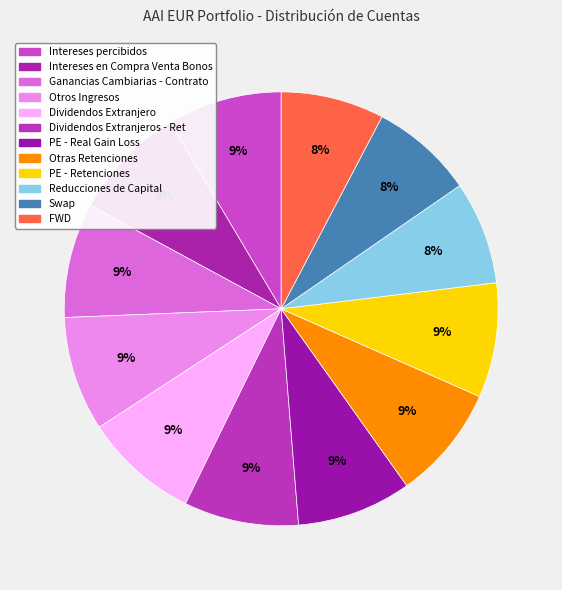

To the nearest percent, what portion does Dividendos Extranjero represent?

9%